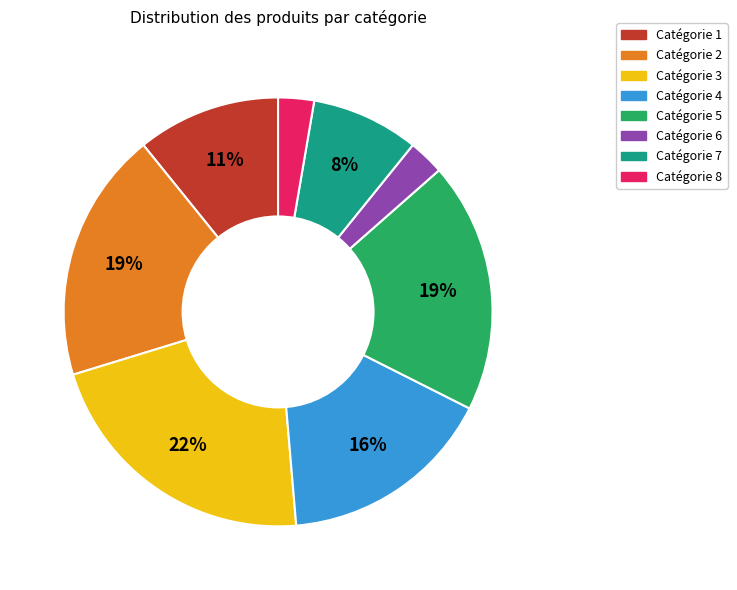

Is there any slice that represents more than half of the pie?

No